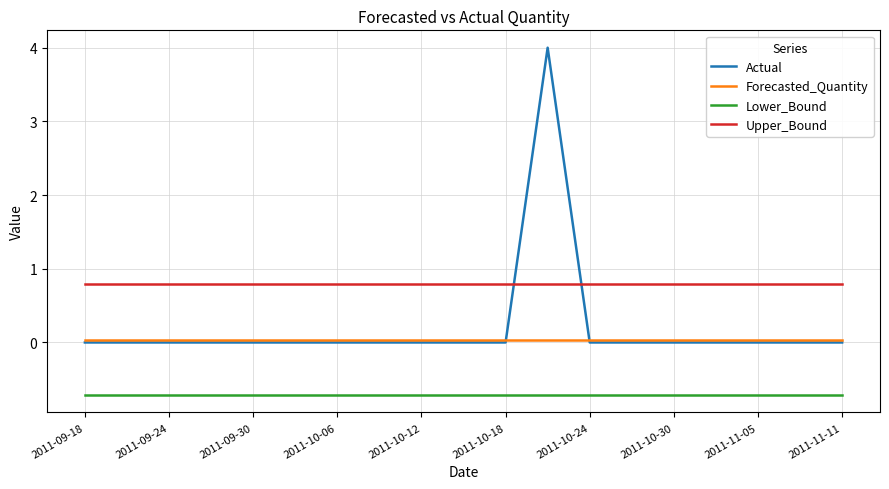

True or false: Upper_Bound and Lower_Bound intersect in this chart.

False